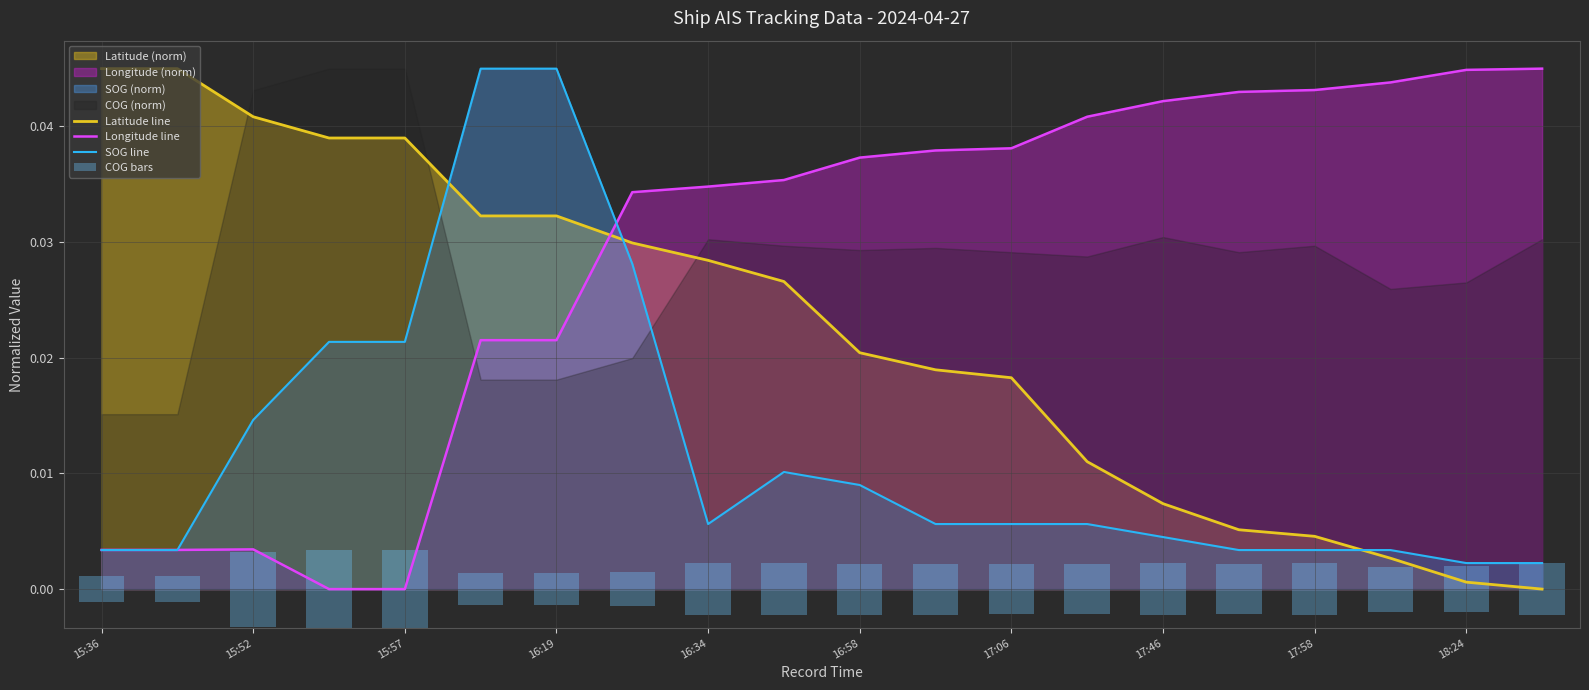

True or false: Longitude line and Latitude line cross at least once.

True